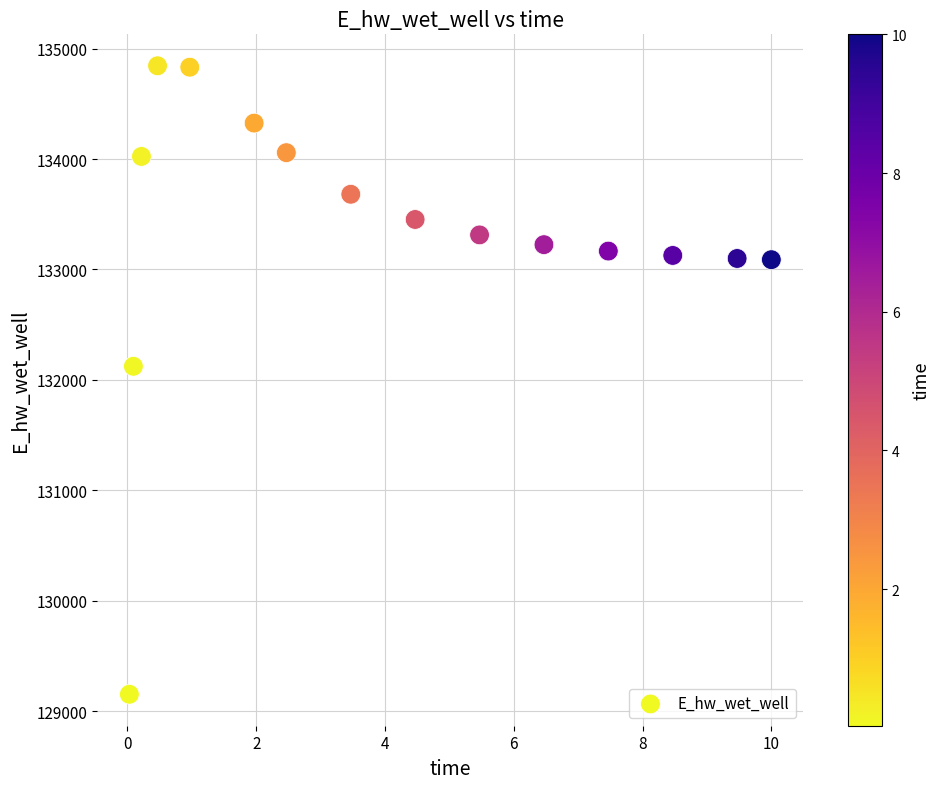

What is the range of X values (max minus min)?

10.0